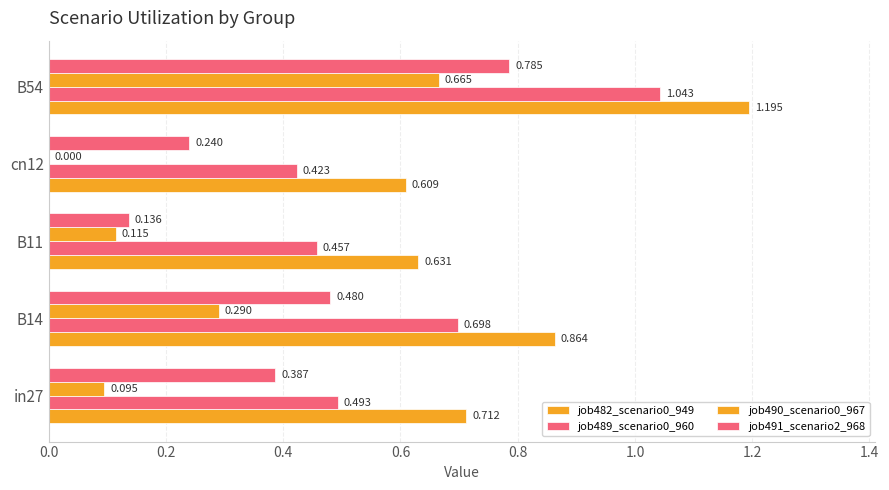

How many categories are shown in the chart?

5